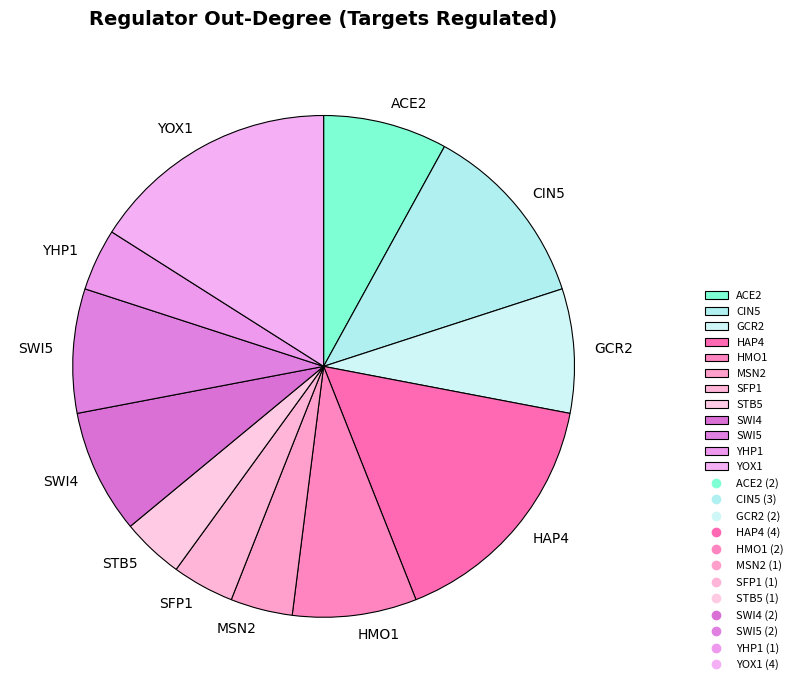

Do GCR2 and HMO1 together represent more than half of the pie?

No